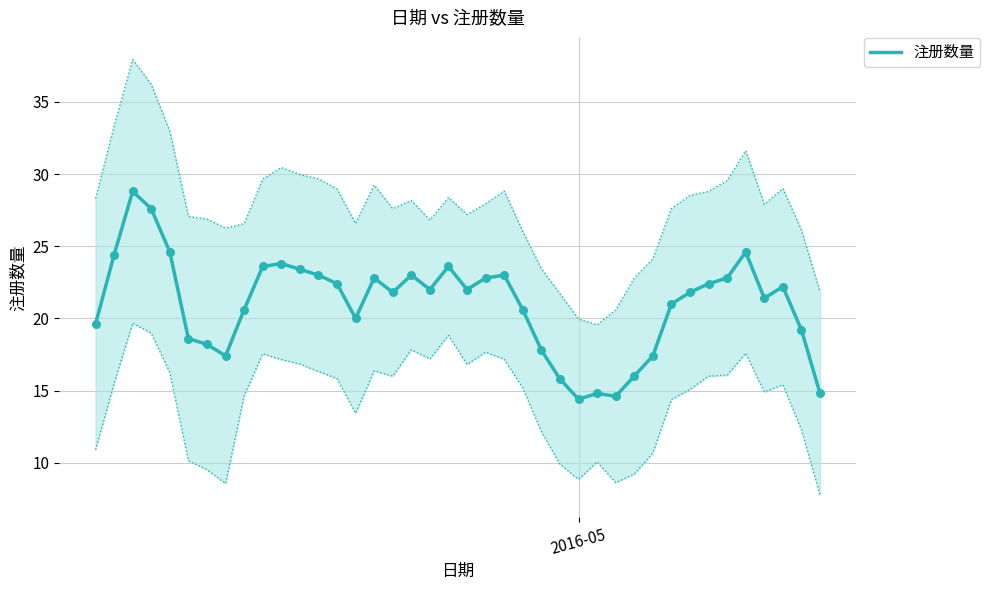

What is the minimum value for 注册数量?

14.4